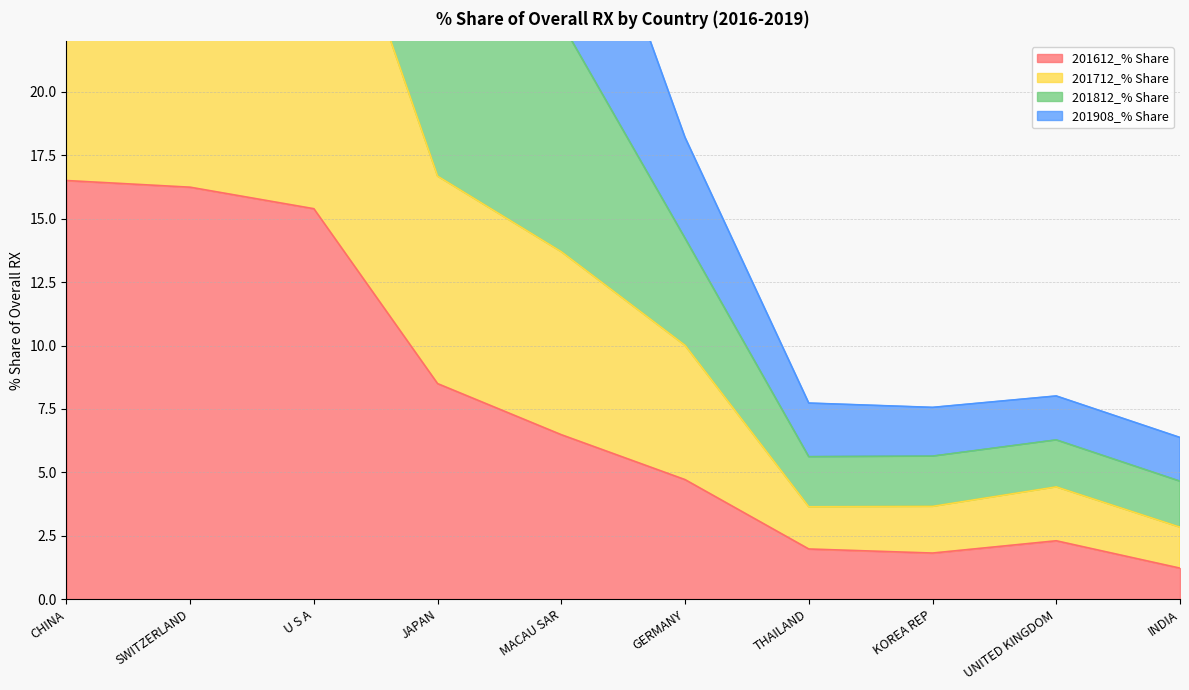

Count the number of data series in this chart.

4